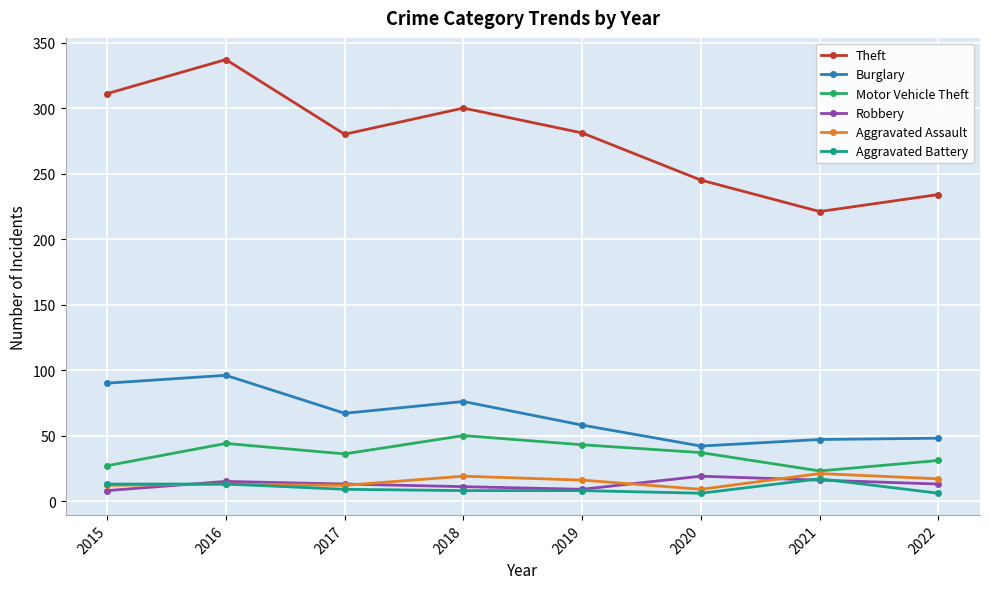

Rank the series at 2020 from highest to lowest value.

Theft, Burglary, Motor Vehicle Theft, Robbery, Aggravated Assault, Aggravated Battery